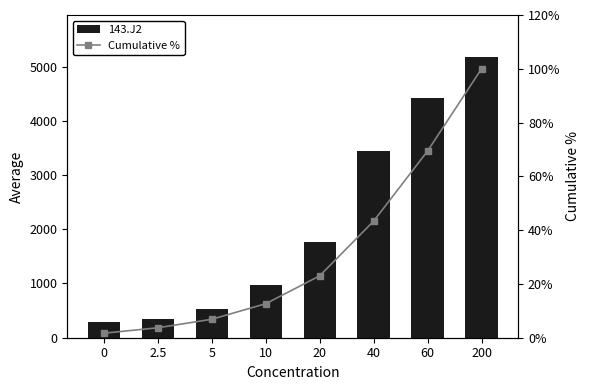

What position from the right is 20?

4